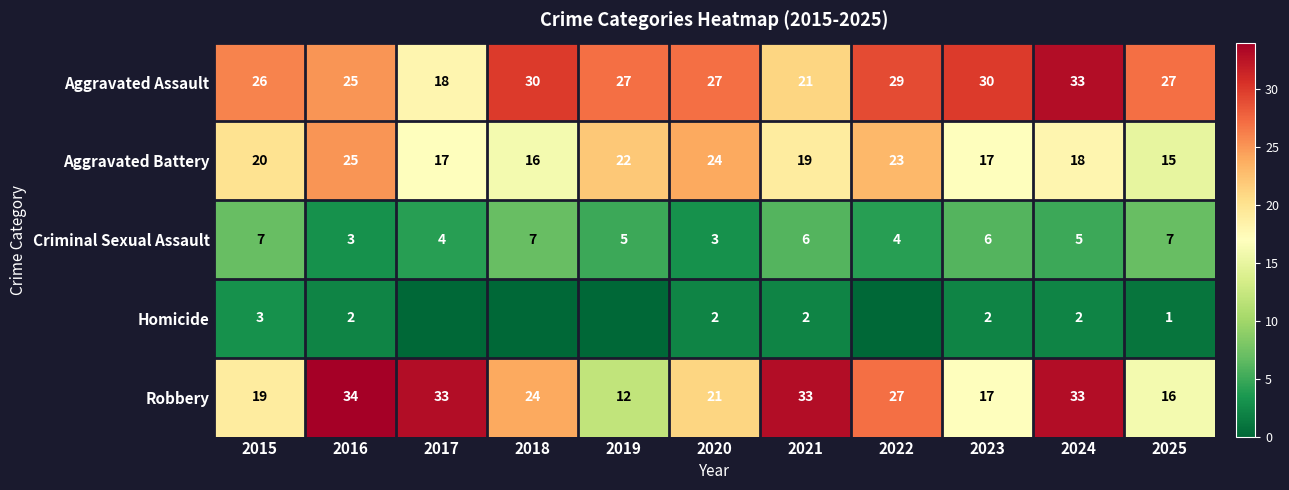

How many data points in Criminal Sexual Assault are less than 5?

4